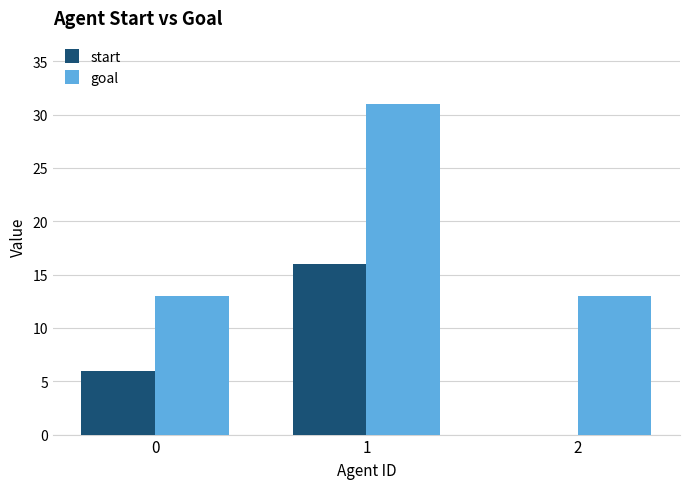

Which series changed the most between 1 and 2?

goal